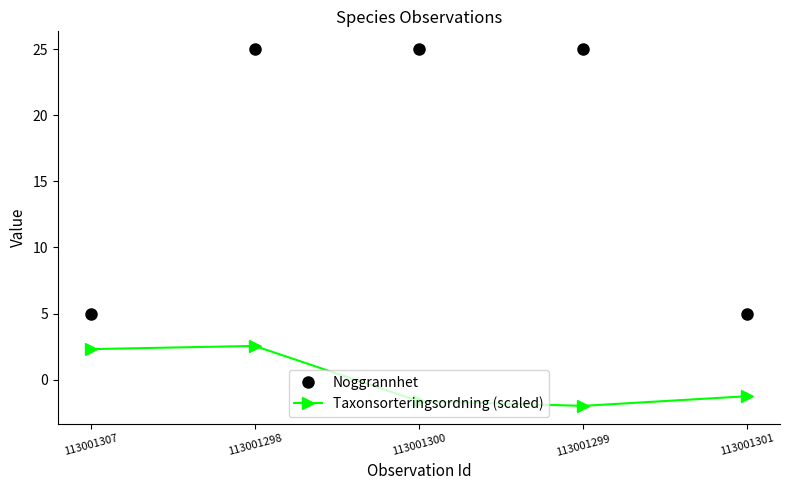

The value of Noggrannhet at 113001299 is 25.0. True or false?

True